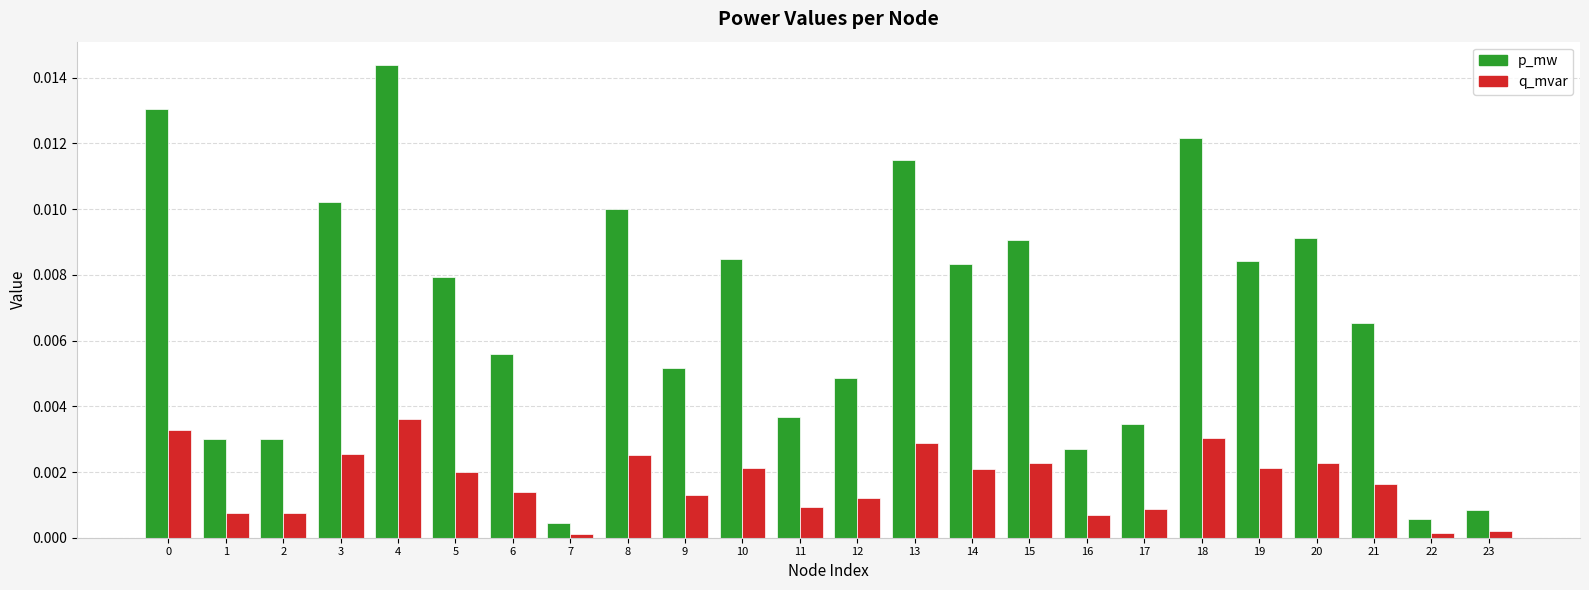

List the series in order of their peak value, highest first.

p_mw, q_mvar